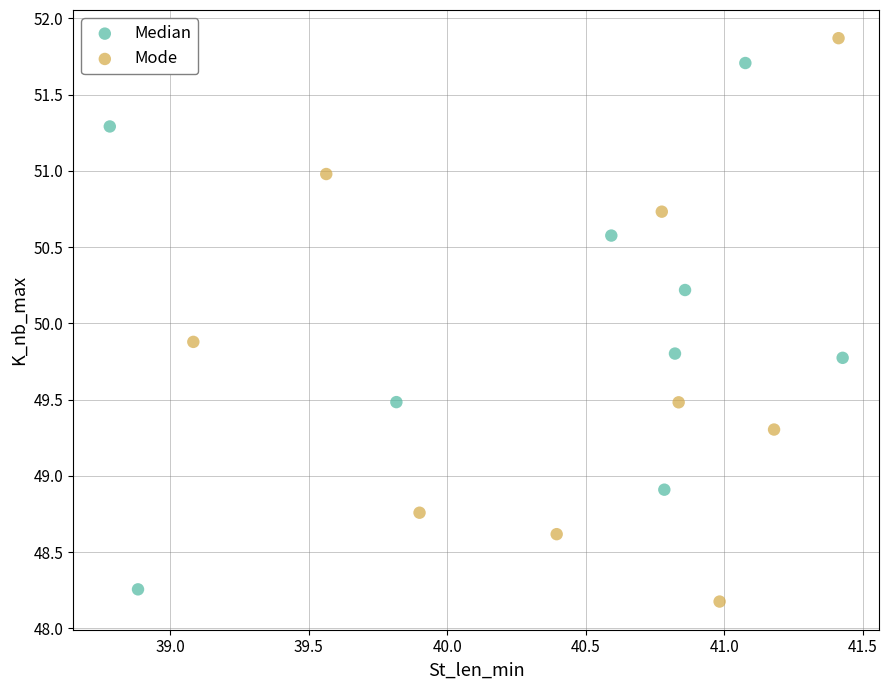

Which series has the largest Y range (max minus min)?

Mode